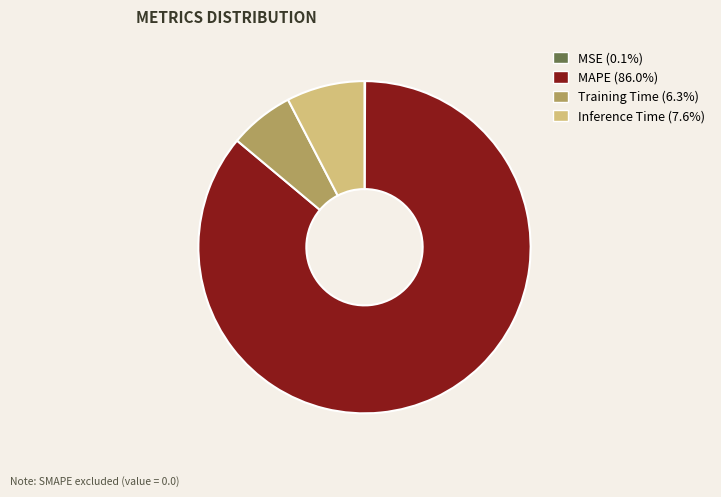

Does Inference Time account for over 50% of the chart?

No